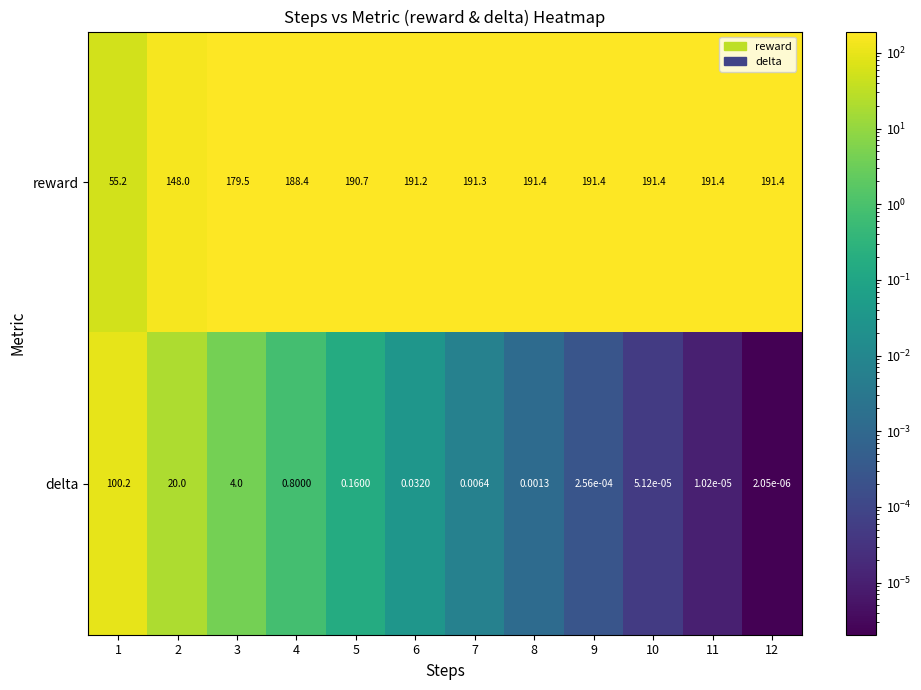

Which series has the largest range (max minus min)?

reward